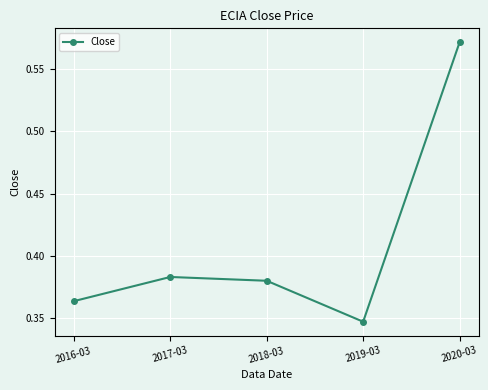

Is it true that the value at 2019-03 is 0.5?

False